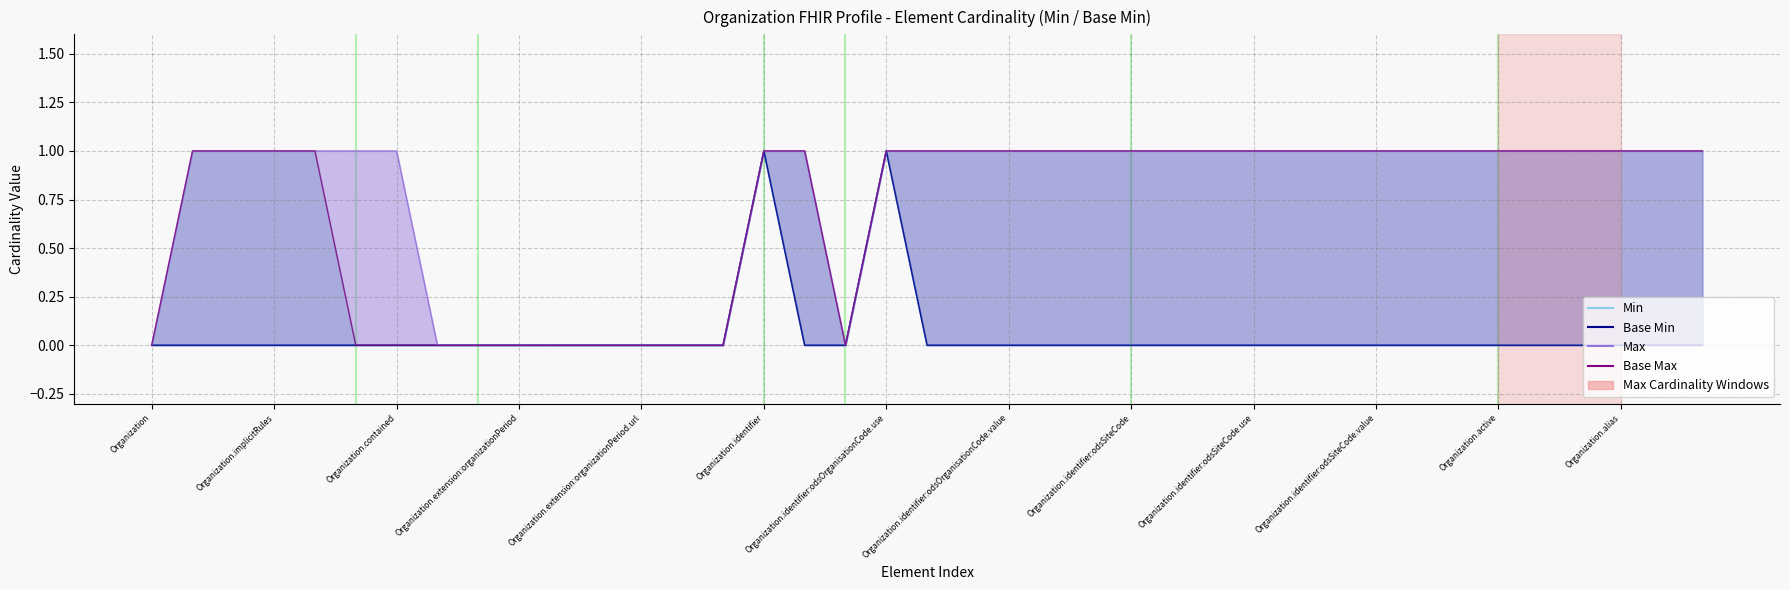

Count the number of data series in this chart.

4